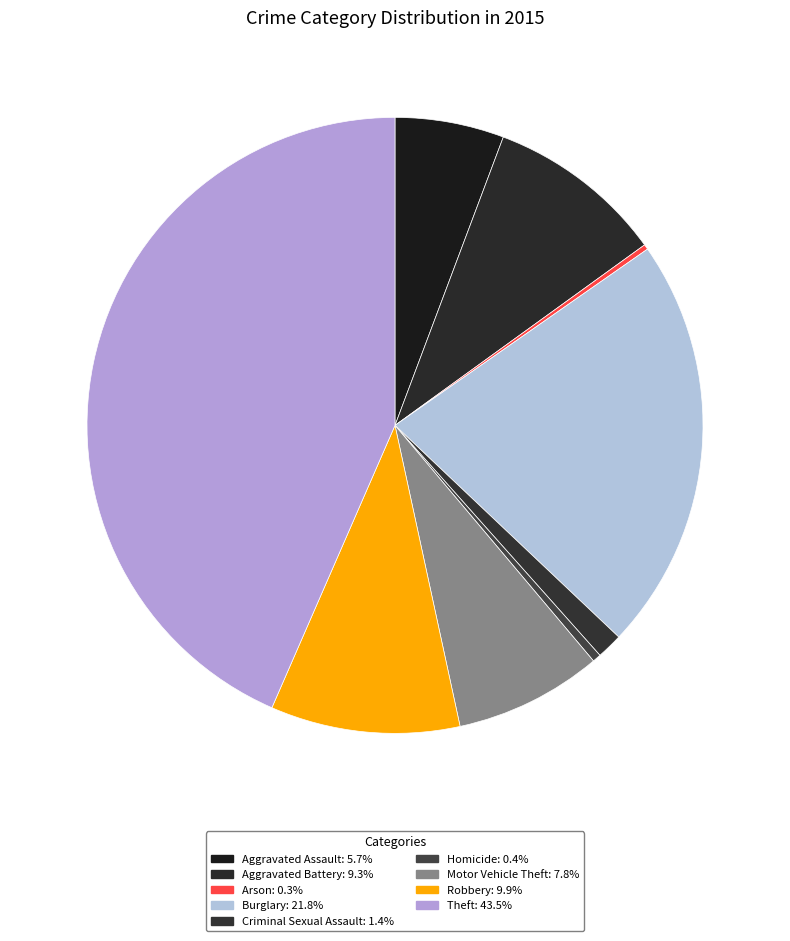

Which category has the biggest portion of the pie?

Theft